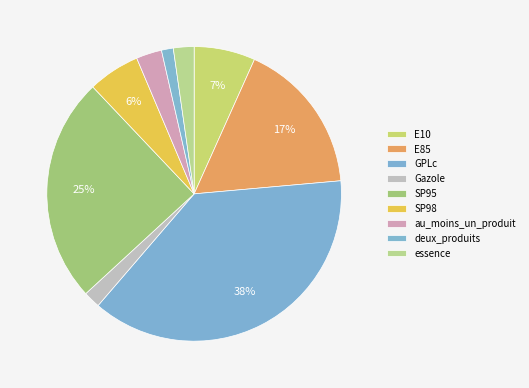

Count the number of slices in the pie.

9